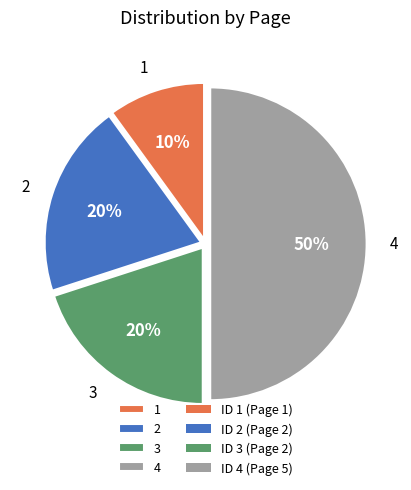

Does 1 account for over 50% of the chart?

No